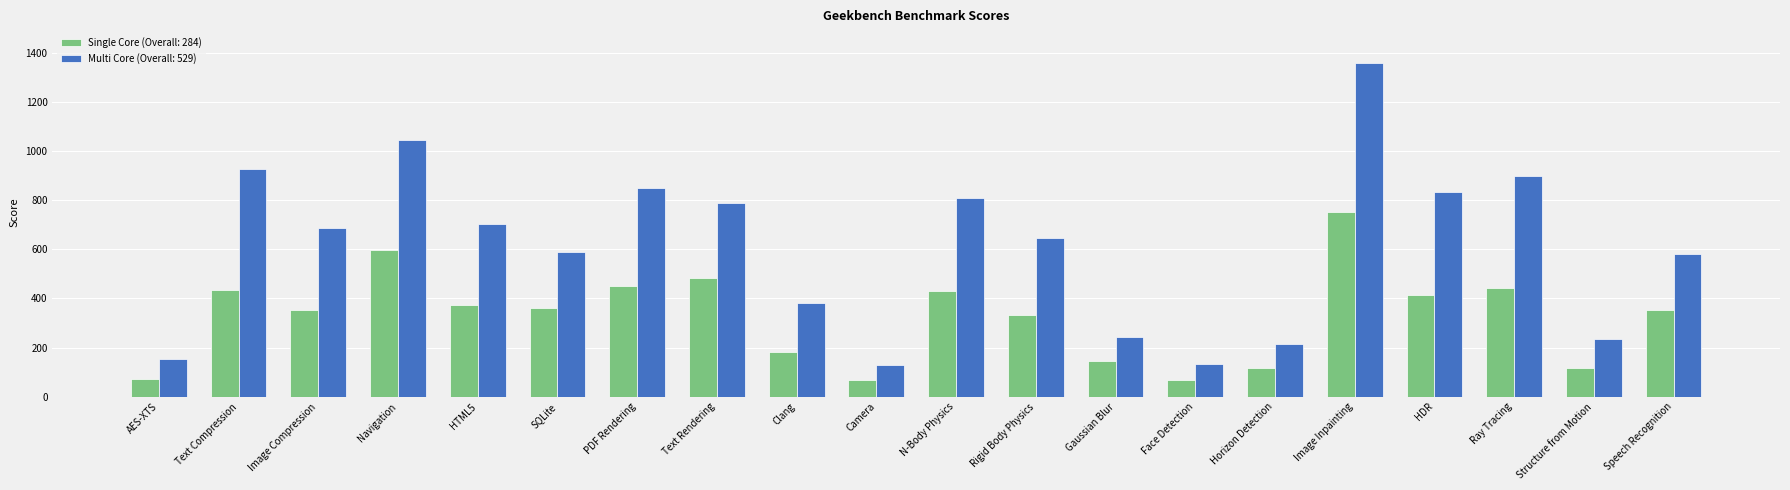

How many data points does each series have?

20